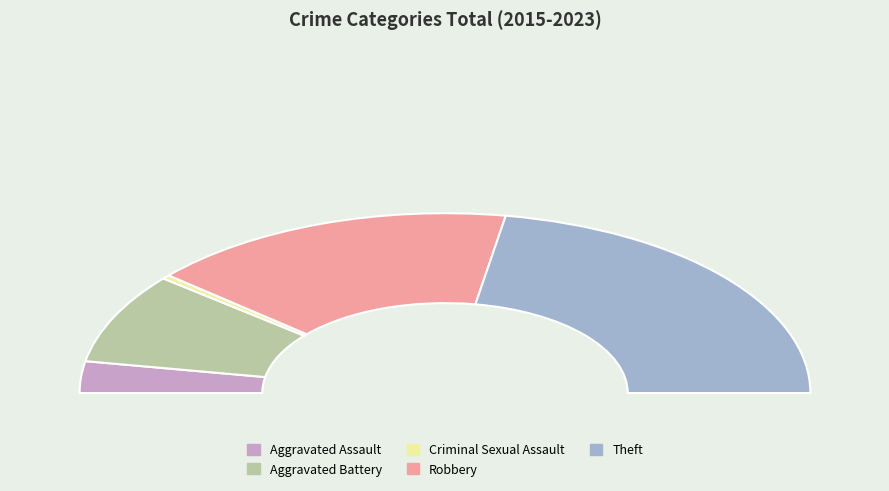

Rank the categories by value from lowest to highest.

Criminal Sexual Assault, Aggravated Assault, Aggravated Battery, Robbery, Theft